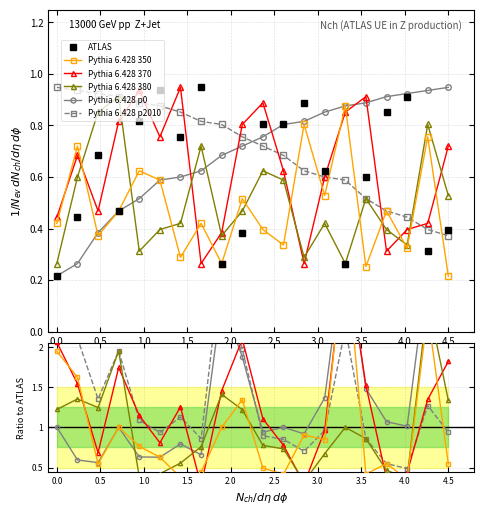

The Pythia 6.428 370 series shows 0.9 at 18. True or false?

False